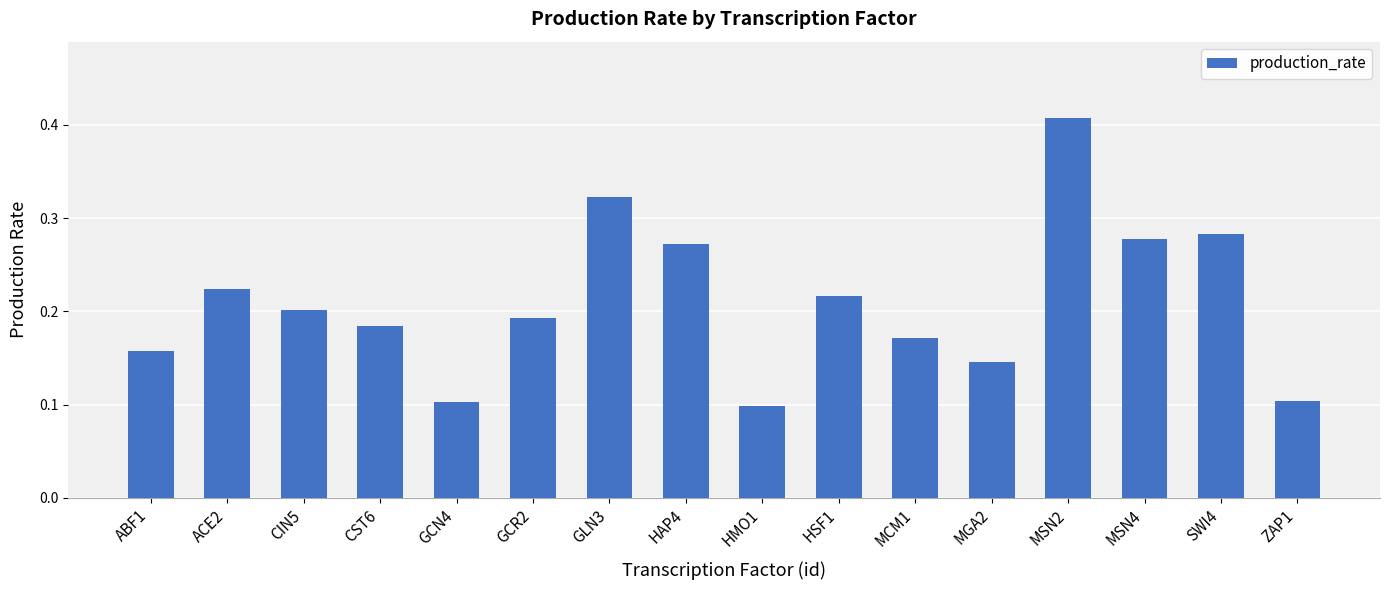

How many values are between 0 and 1?

16